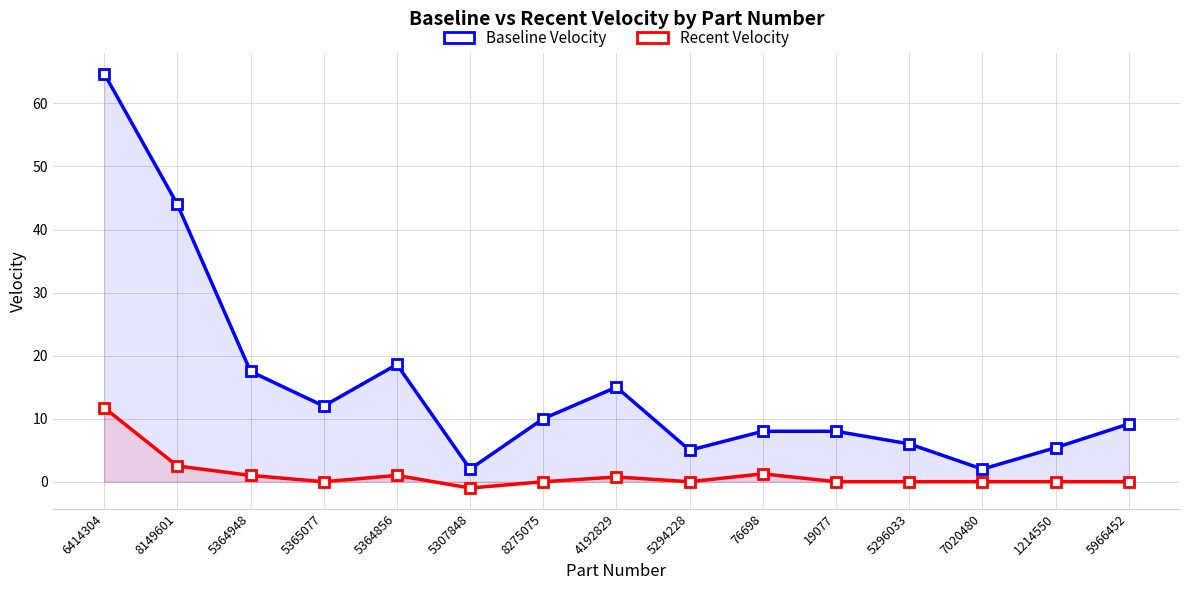

In Recent Velocity, how many points are lower than both neighbors (excluding endpoints)?

3